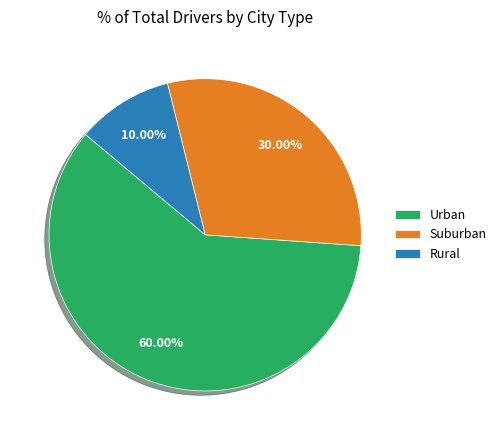

How many slices are in this pie chart?

3